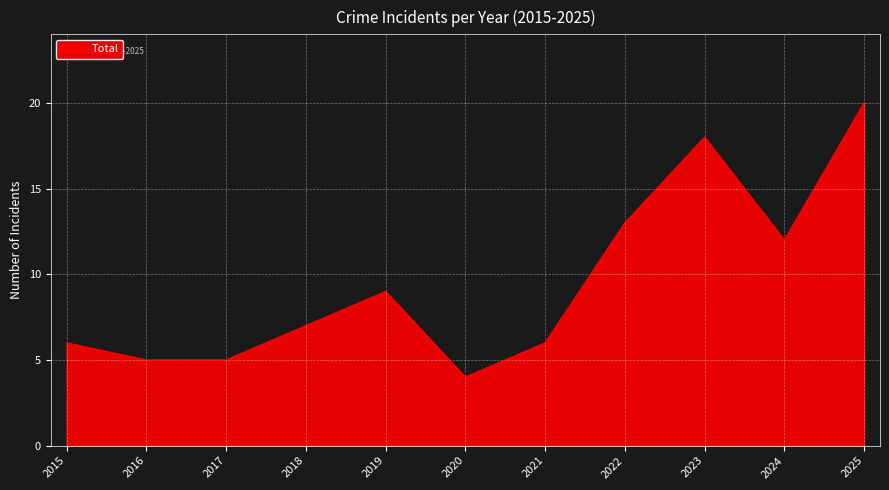

Which category has the highest value across all series?

2025